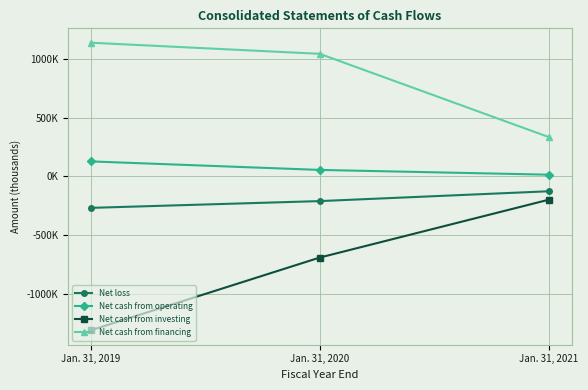

At which label does Net cash from investing first exceed -688041?

Jan. 31, 2021